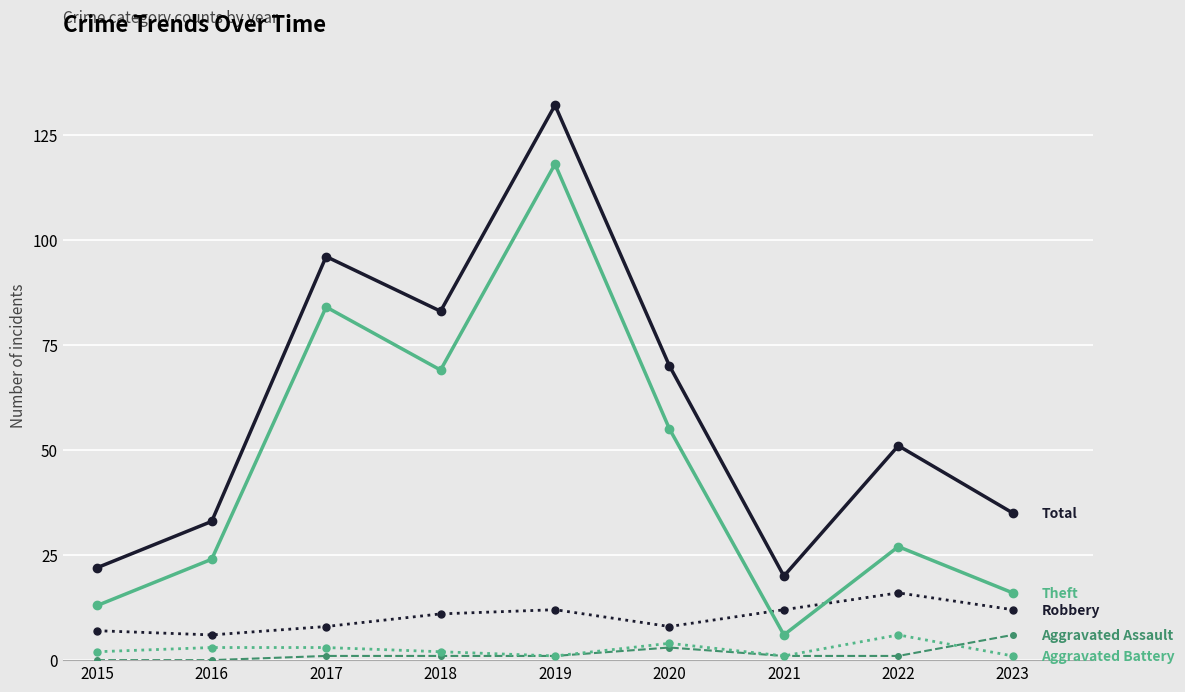

What is the maximum value shown in the chart?

132